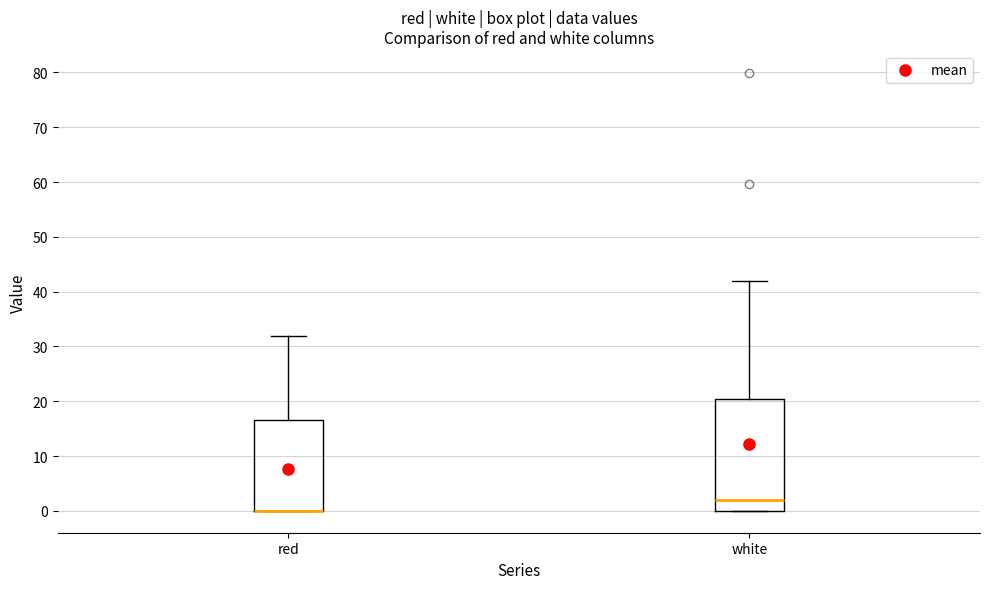

Where is the lower edge of the box for red on the y-axis? The values are not printed on the chart, so give them approximately, as read against the axis.

0